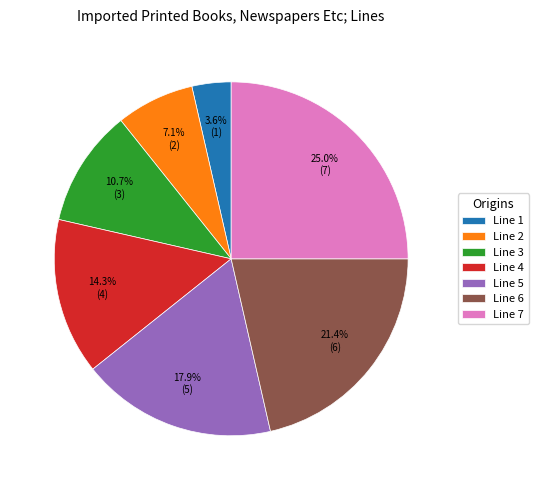

Rank the categories by value from lowest to highest.

Line 1, Line 2, Line 3, Line 4, Line 5, Line 6, Line 7